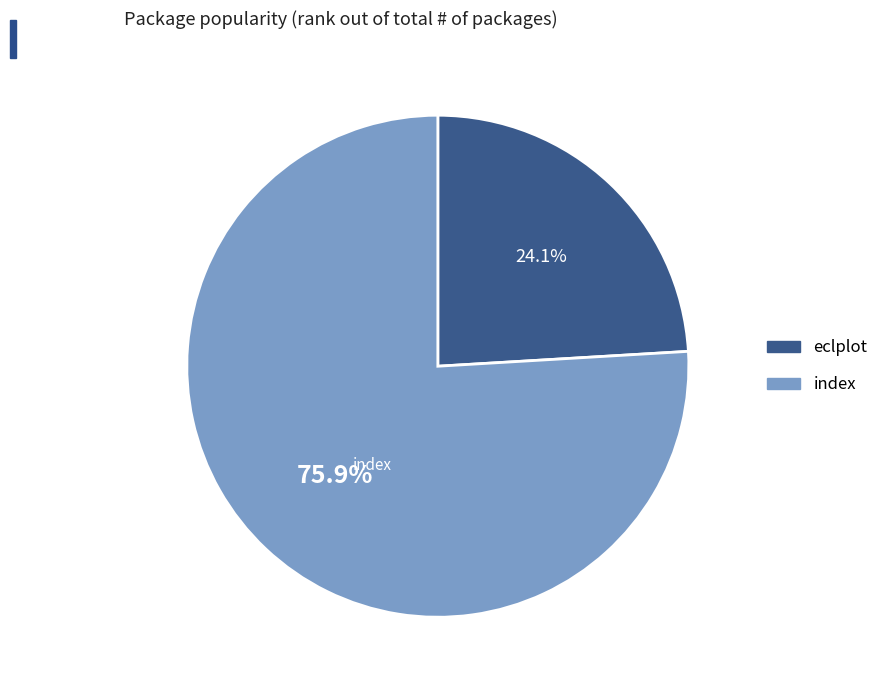

Rank the categories by value from highest to lowest.

index, eclplot